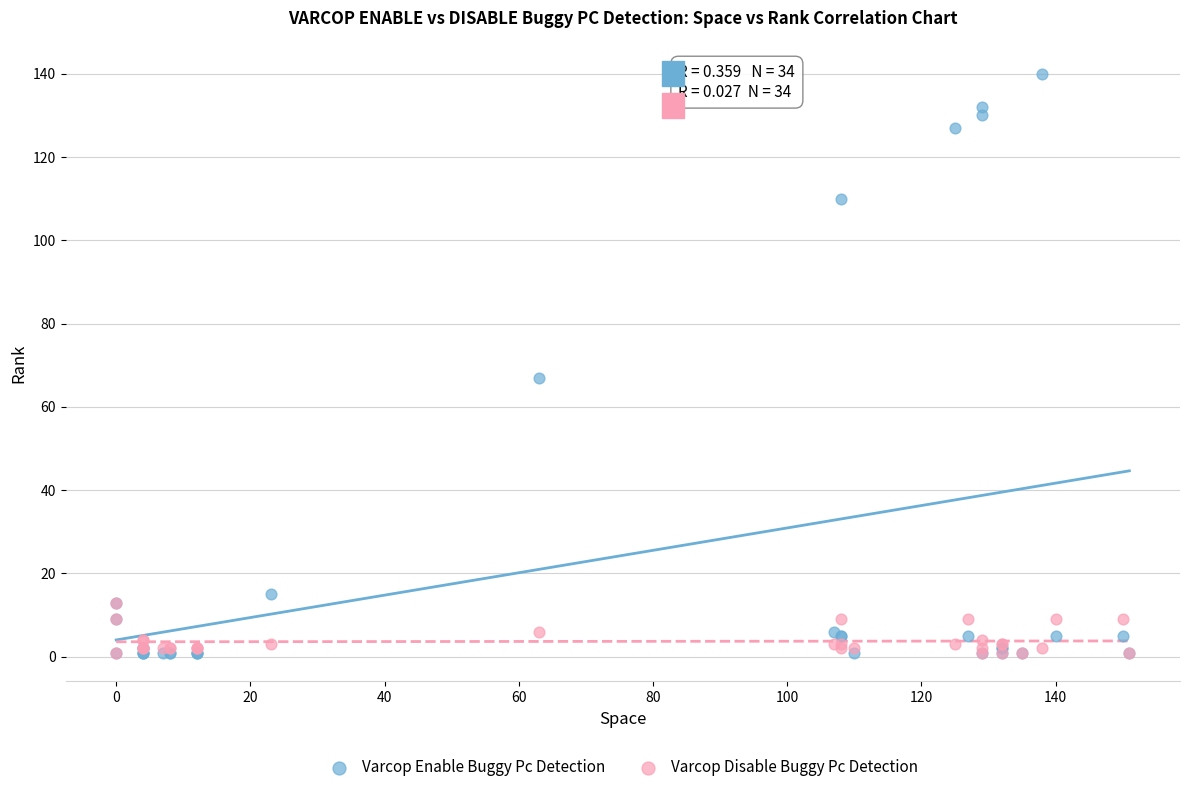

Across all series, what Y value is closest to 70?

67